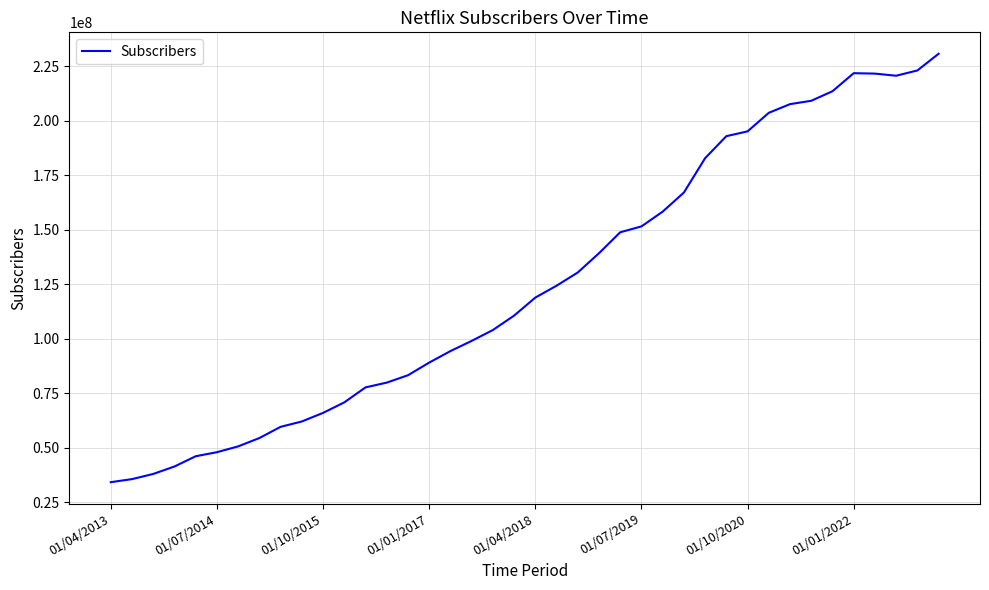

What is the difference between the maximum and minimum values?

196510000